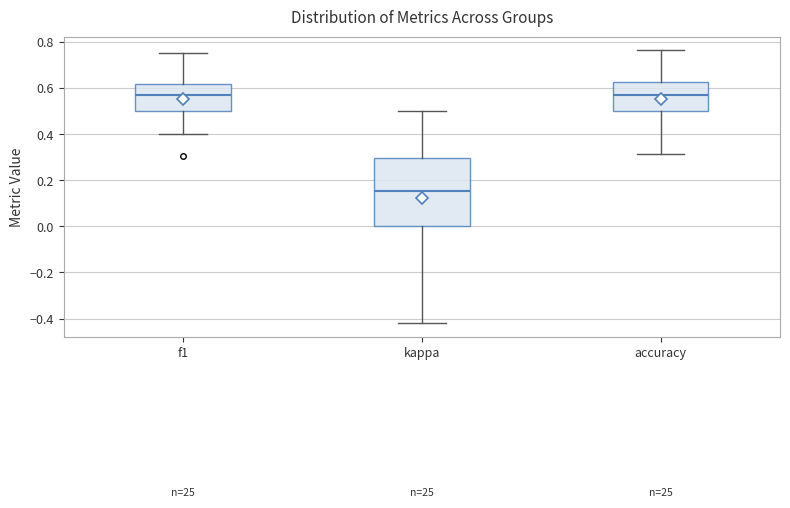

Where is the upper edge of the box for kappa on the y-axis? The values are not printed on the chart, so give them approximately, as read against the axis.

0.30